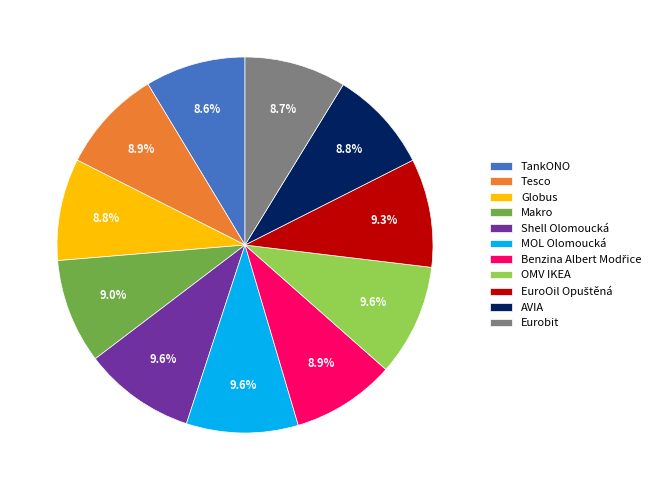

Is Shell Olomoucká the majority of the pie?

No